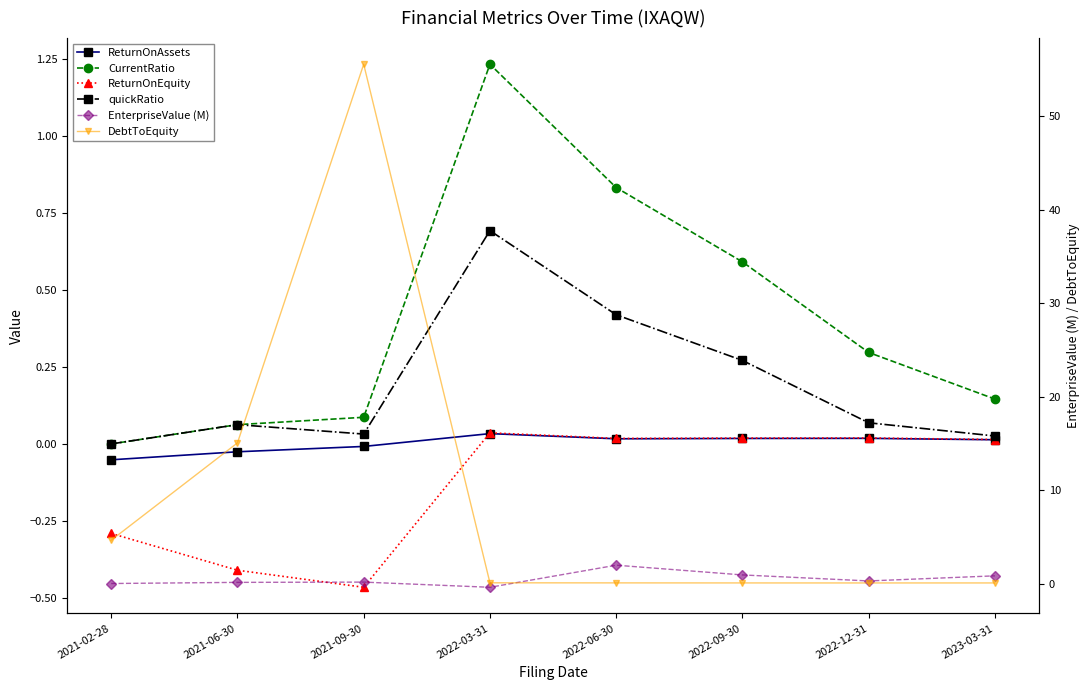

Reading left to right, extract all data points from this chart.

ReturnOnAssets: -0.1	-0.0	-0.0	0.0	0.0	0.0	0.0	0.0
CurrentRatio: 0.0	0.1	0.1	1.2	0.8	0.6	0.3	0.1
ReturnOnEquity: -0.3	-0.4	-0.5	0.0	0.0	0.0	0.0	0.0
quickRatio: 0.0	0.1	0.0	0.7	0.4	0.3	0.1	0.0
EnterpriseValue (M): 0.0	0.1	0.2	-0.4	2.0	0.9	0.3	0.8
DebtToEquity: 4.6	15.1	55.6	0.1	0.1	0.1	0.1	0.1